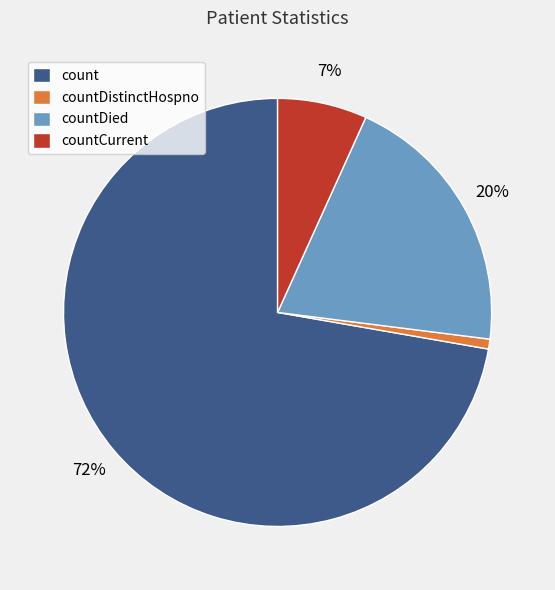

Does count represent more than half of the total?

Yes